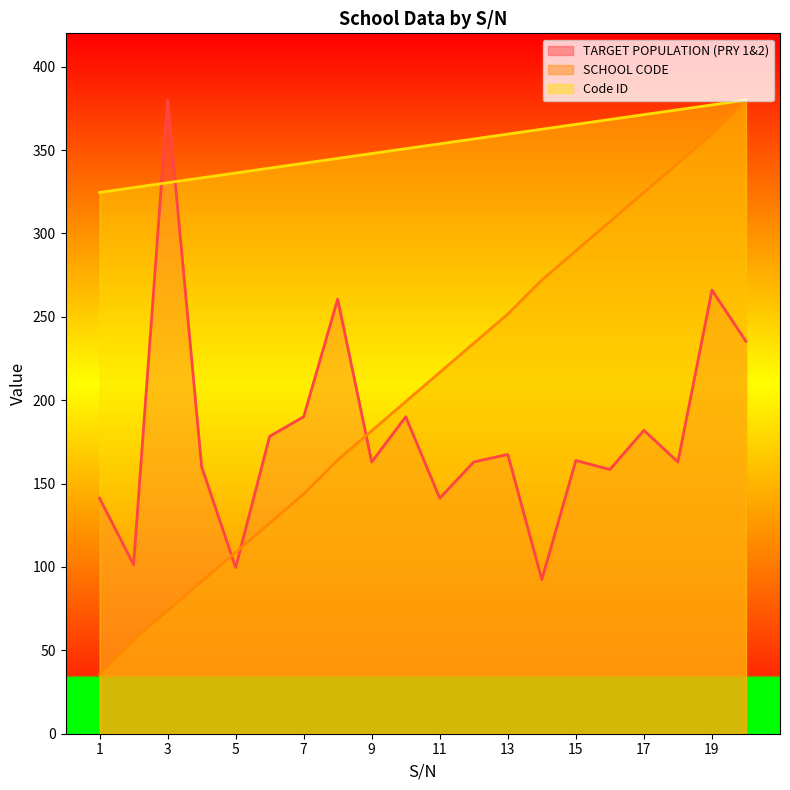

At how many categories does at least one series exceed 41?

20